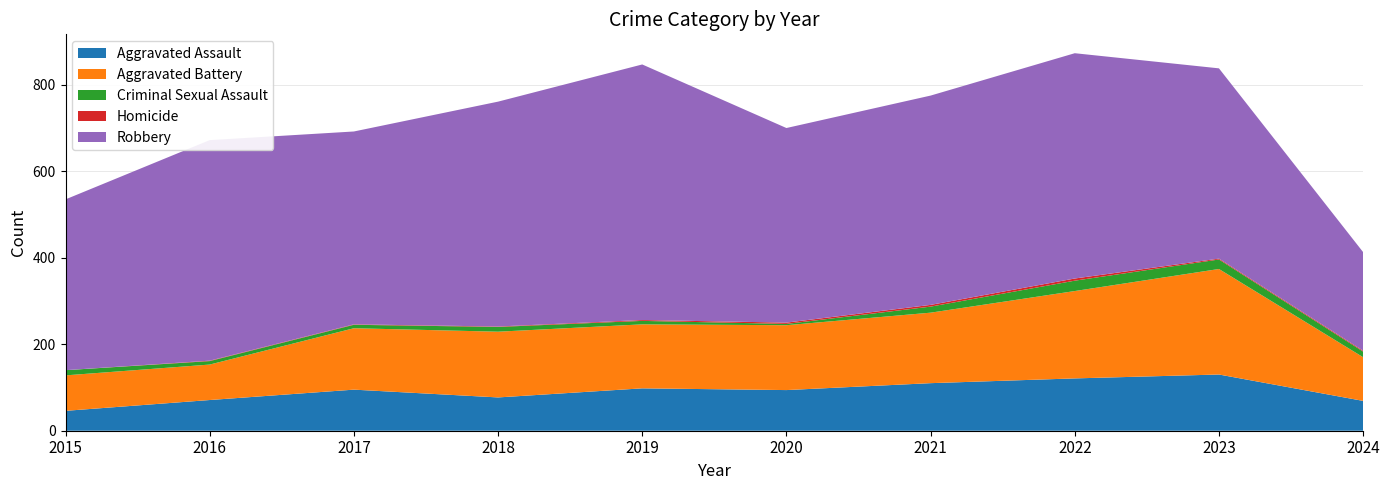

Reading left to right, what are all the values shown in this chart?

Aggravated Assault: 2015=46	2016=71	2017=95	2018=77	2019=98	2020=94	2021=110	2022=121	2023=130	2024=69
Aggravated Battery: 2015=82	2016=82	2017=142	2018=152	2019=148	2020=150	2021=163	2022=202	2023=244	2024=101
Criminal Sexual Assault: 2015=12	2016=8	2017=8	2018=11	2019=8	2020=3	2021=14	2022=24	2023=22	2024=13
Homicide: 2015=0	2016=1	2017=1	2018=1	2019=2	2020=3	2021=4	2022=5	2023=2	2024=2
Robbery: 2015=395	2016=510	2017=446	2018=520	2019=591	2020=450	2021=484	2022=521	2023=440	2024=228